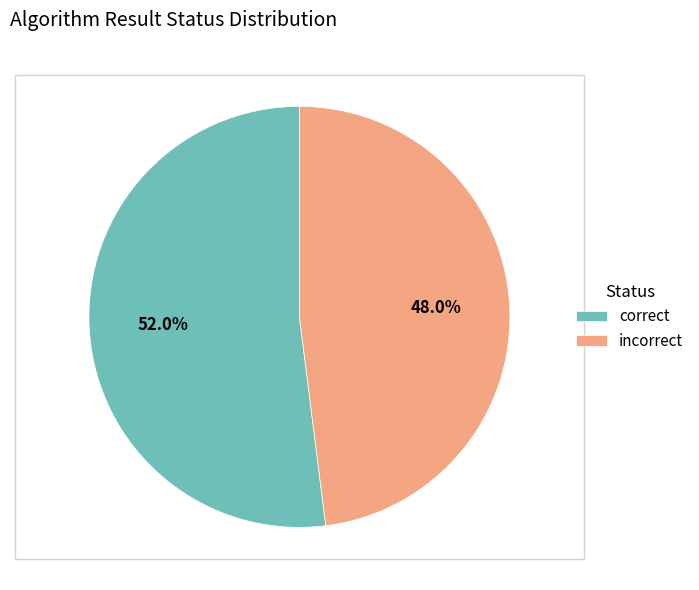

To the nearest percent, what is the difference between the largest and smallest slice percentages?

4%